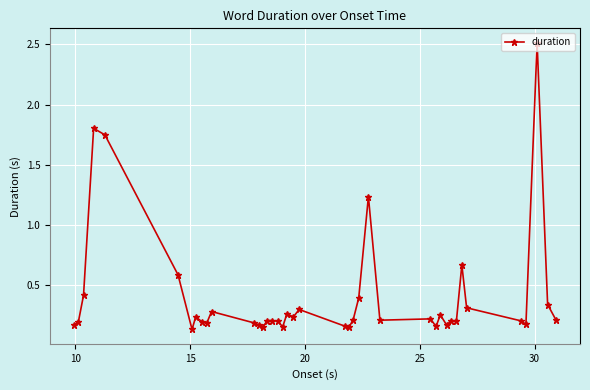

How many data points does each series have?

40